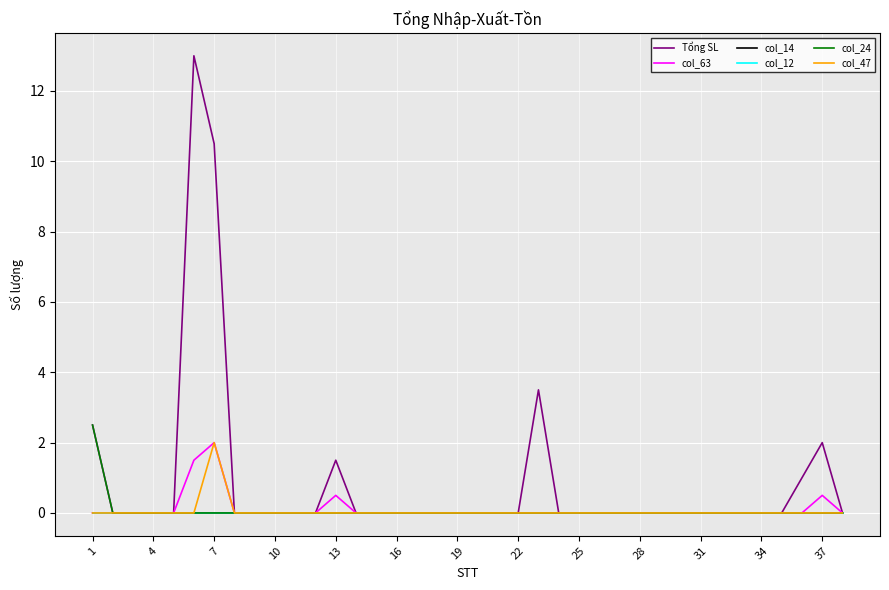

Does the chart display data point markers on the line(s)?

No